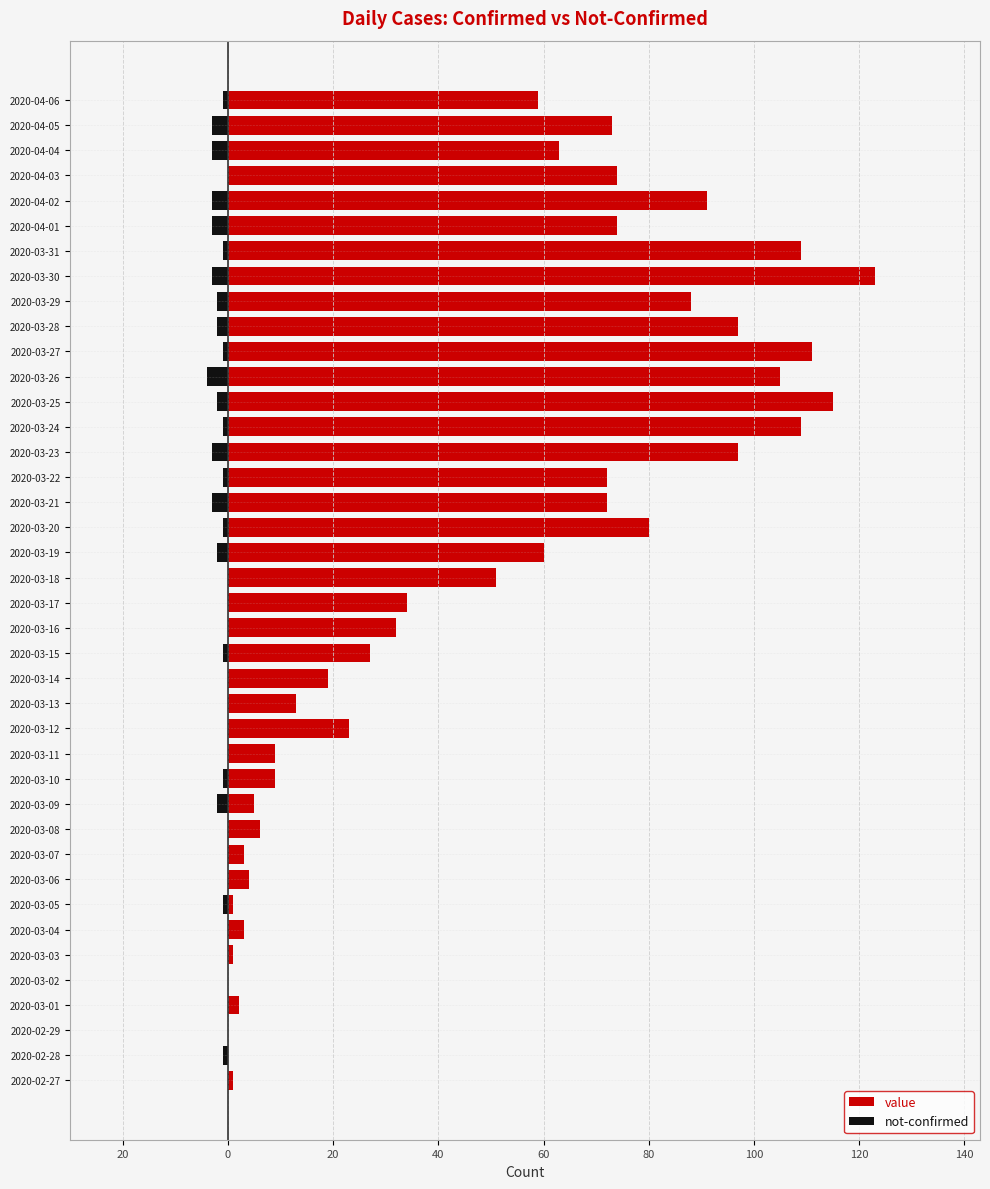

How many not-confirmed values are between -2 and 0?

32